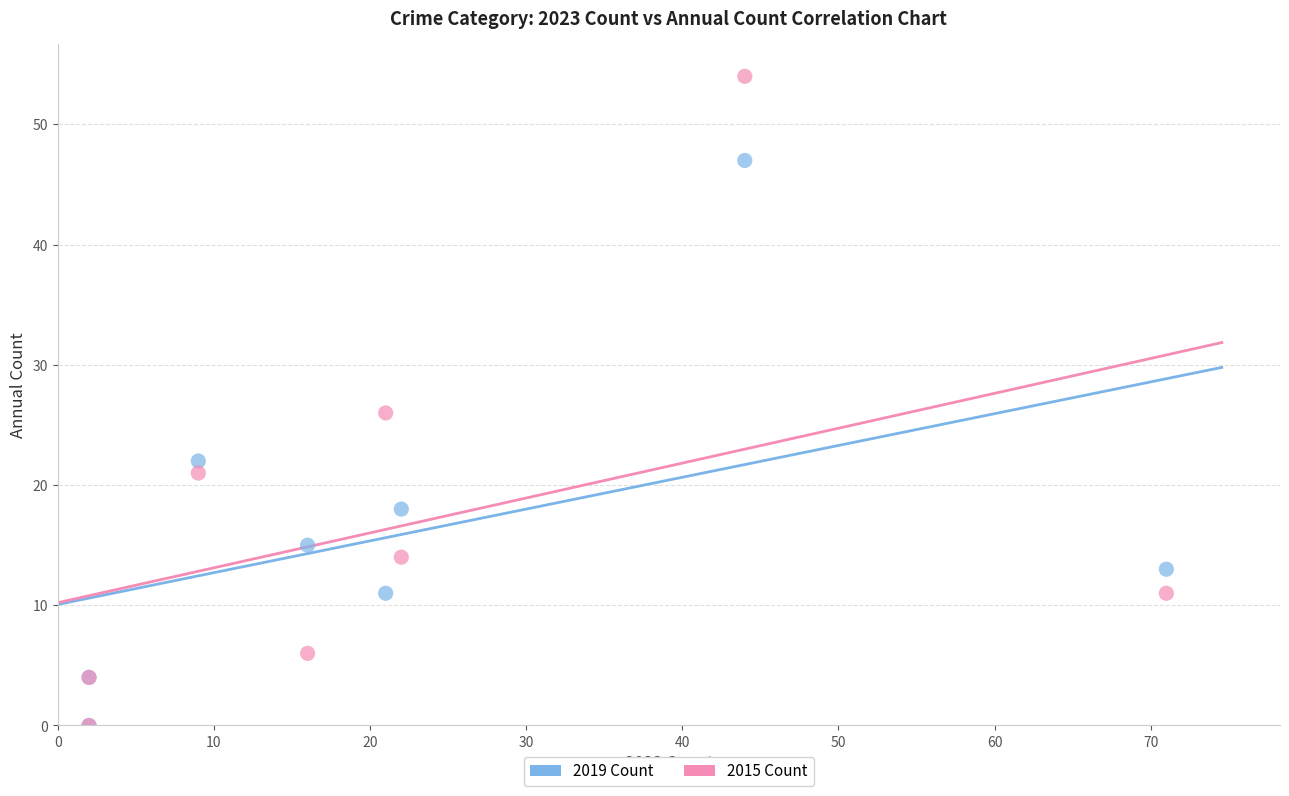

In the 2019 Count series, what Y value is closest to 23?

22